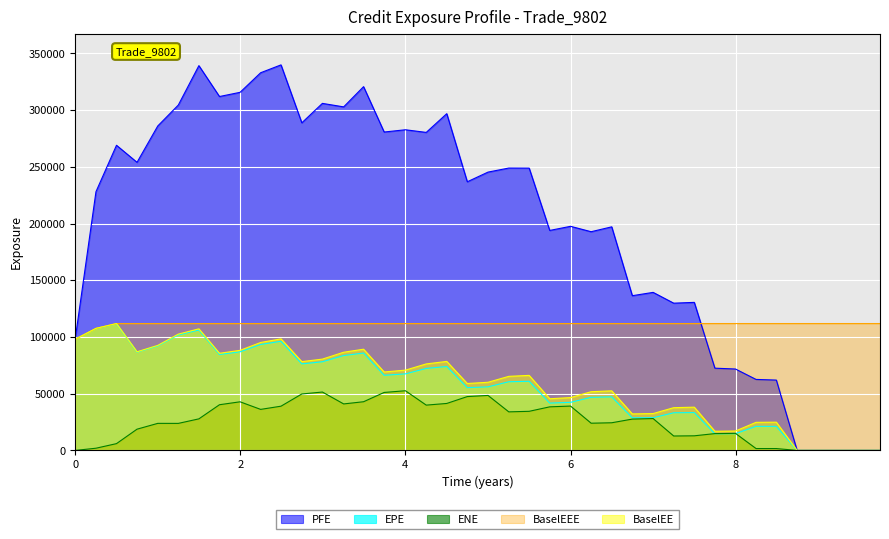

What is the value of the PFE point at the 20th from the left?

236860.0